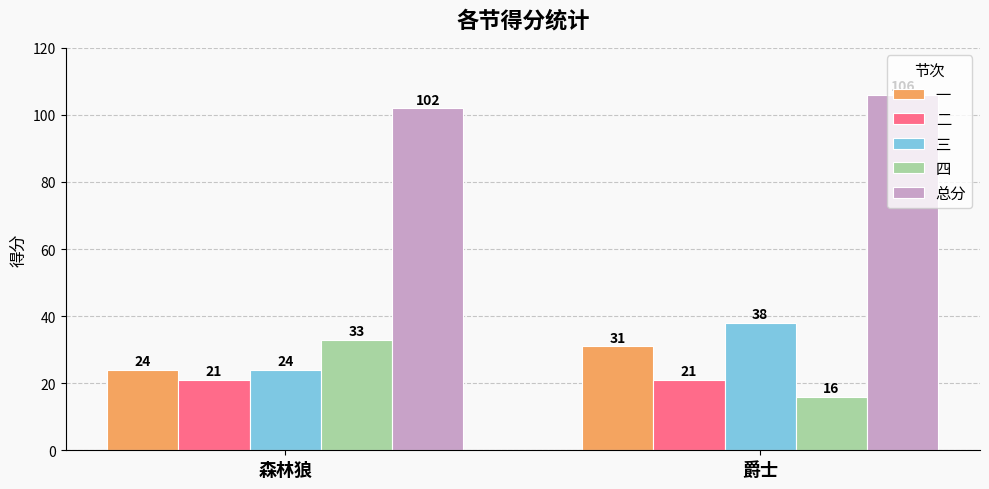

How many groups of bars are there?

2